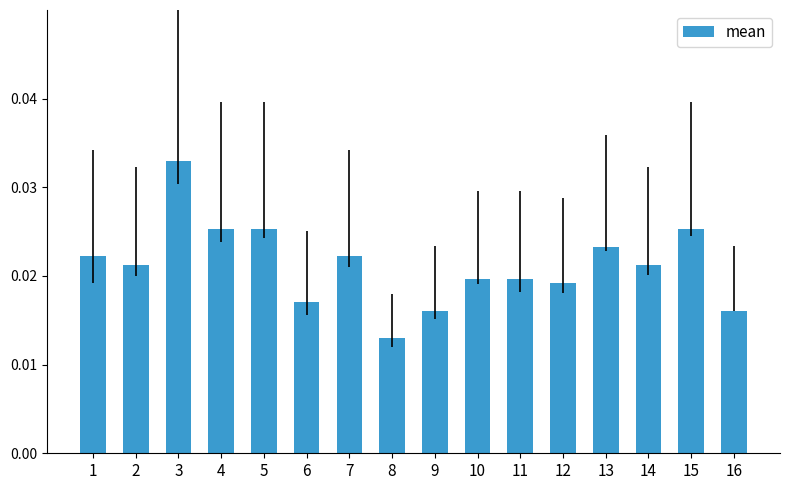

Where is the data nearest to the value 0?

8